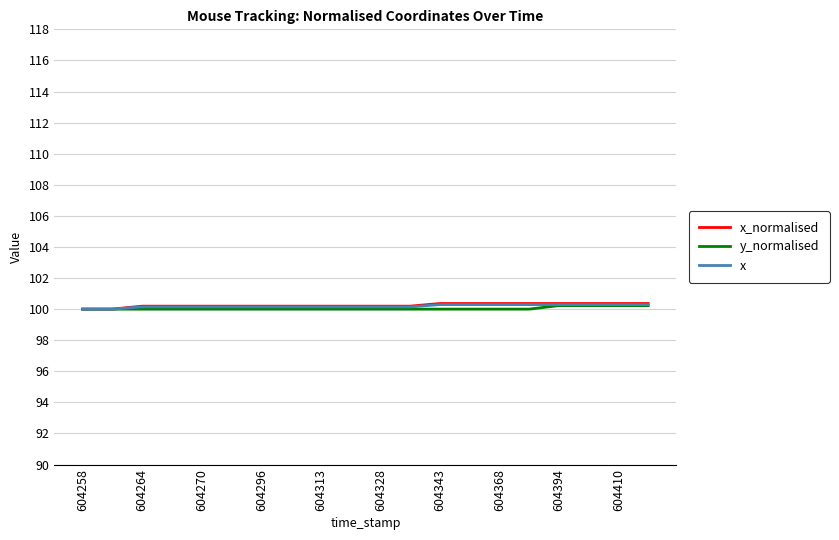

What is the maximum value for y_normalised?

100.2